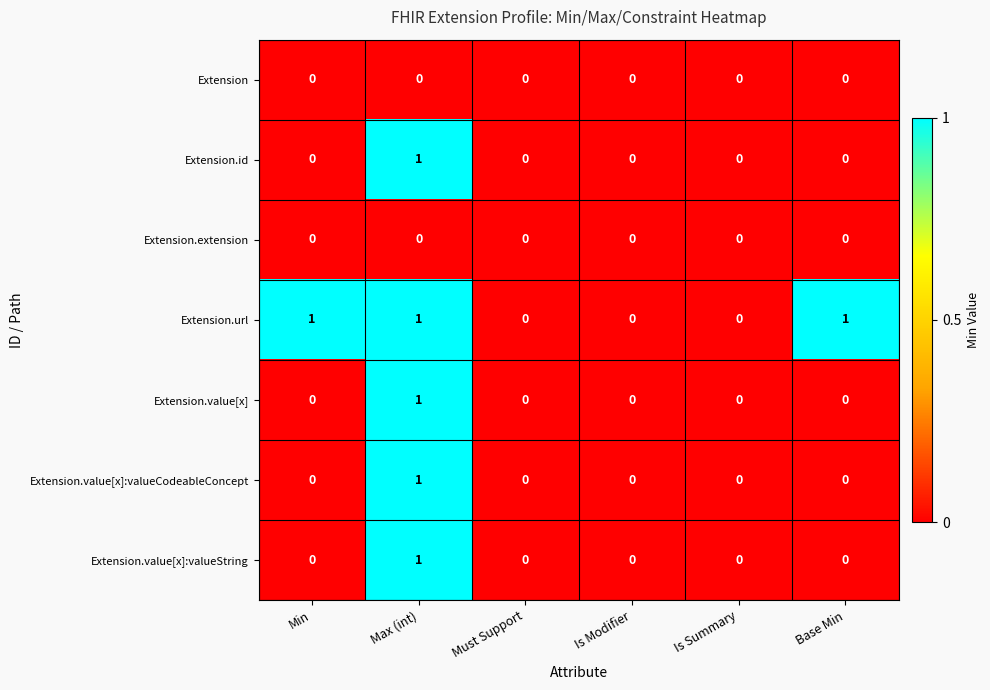

Count the number of categories in the chart.

6